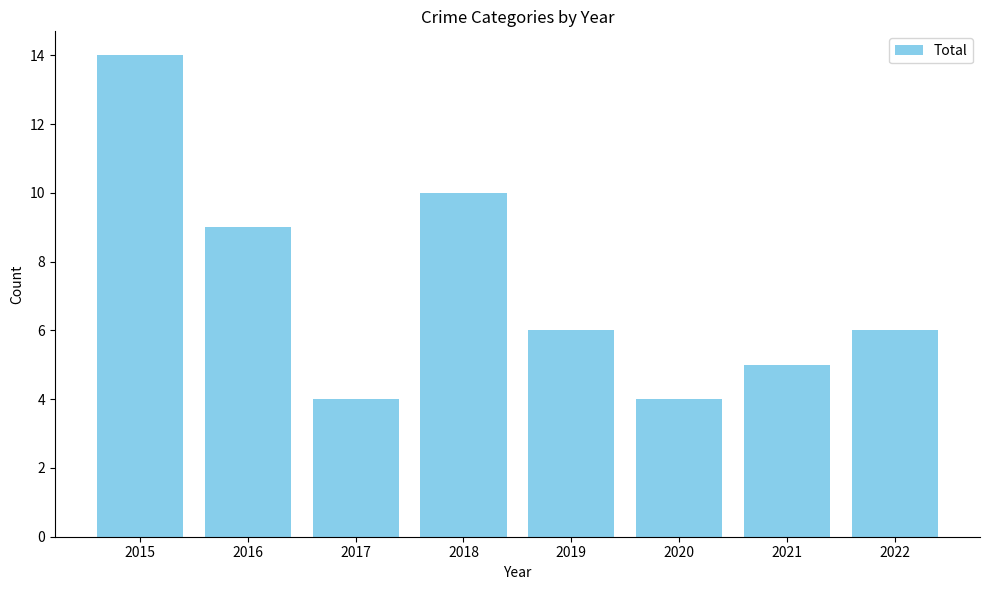

The value at 2021 is 7. True or false?

False